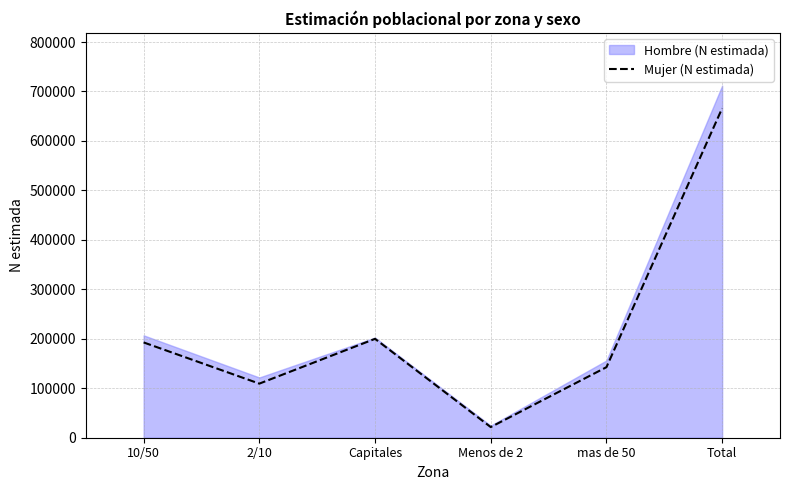

The chart shows a value of 21503 at Menos de 2. True or false?

True